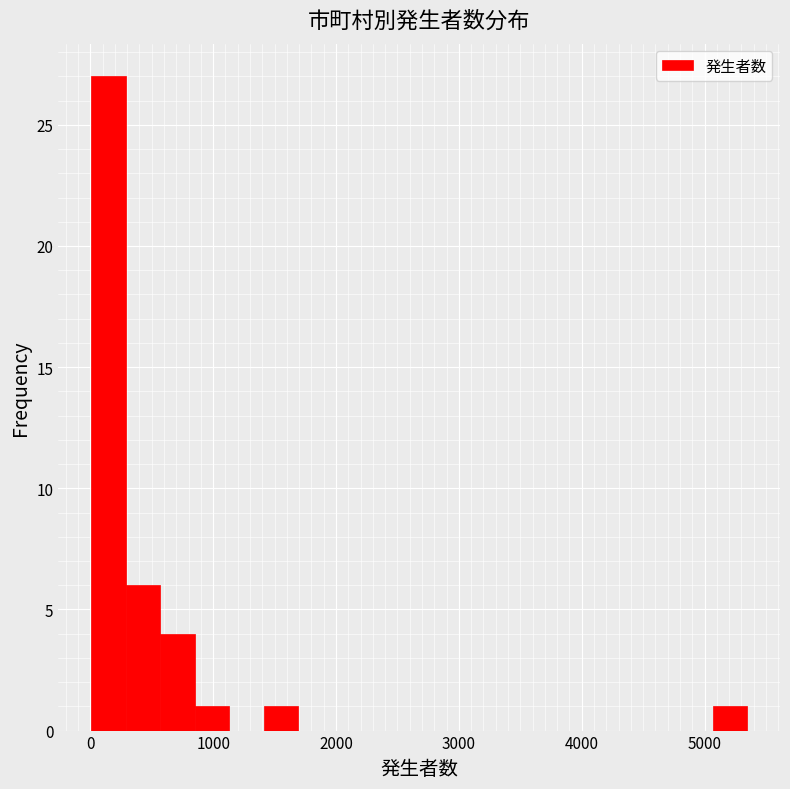

Read against the x-axis, roughly where is the centre of the tallest bar?

100